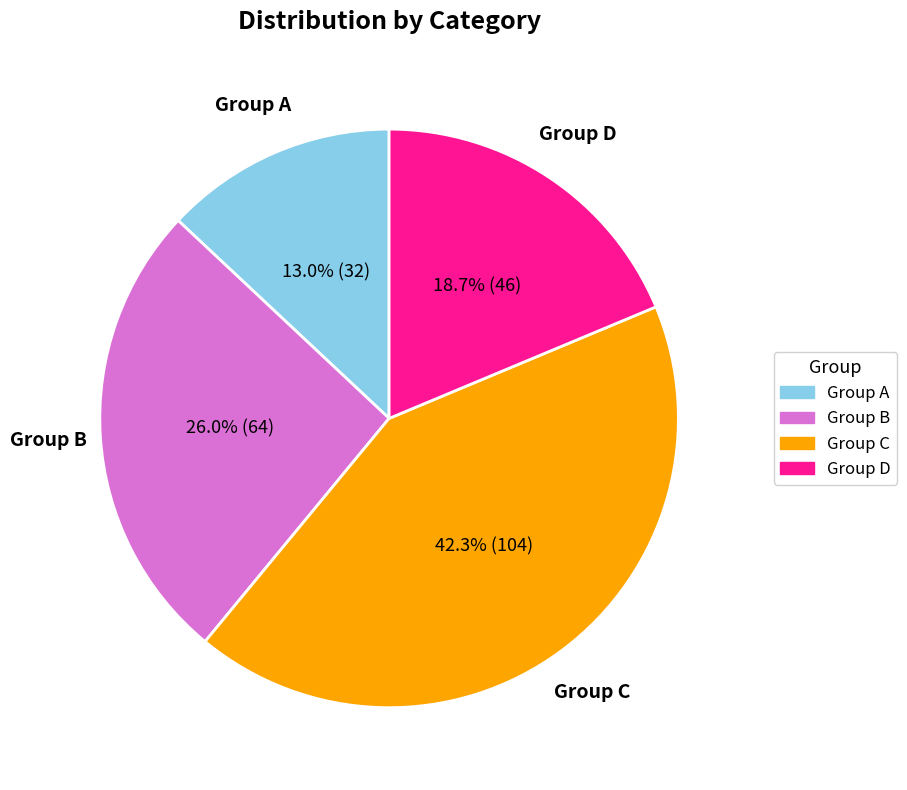

Does any single category account for the majority?

No